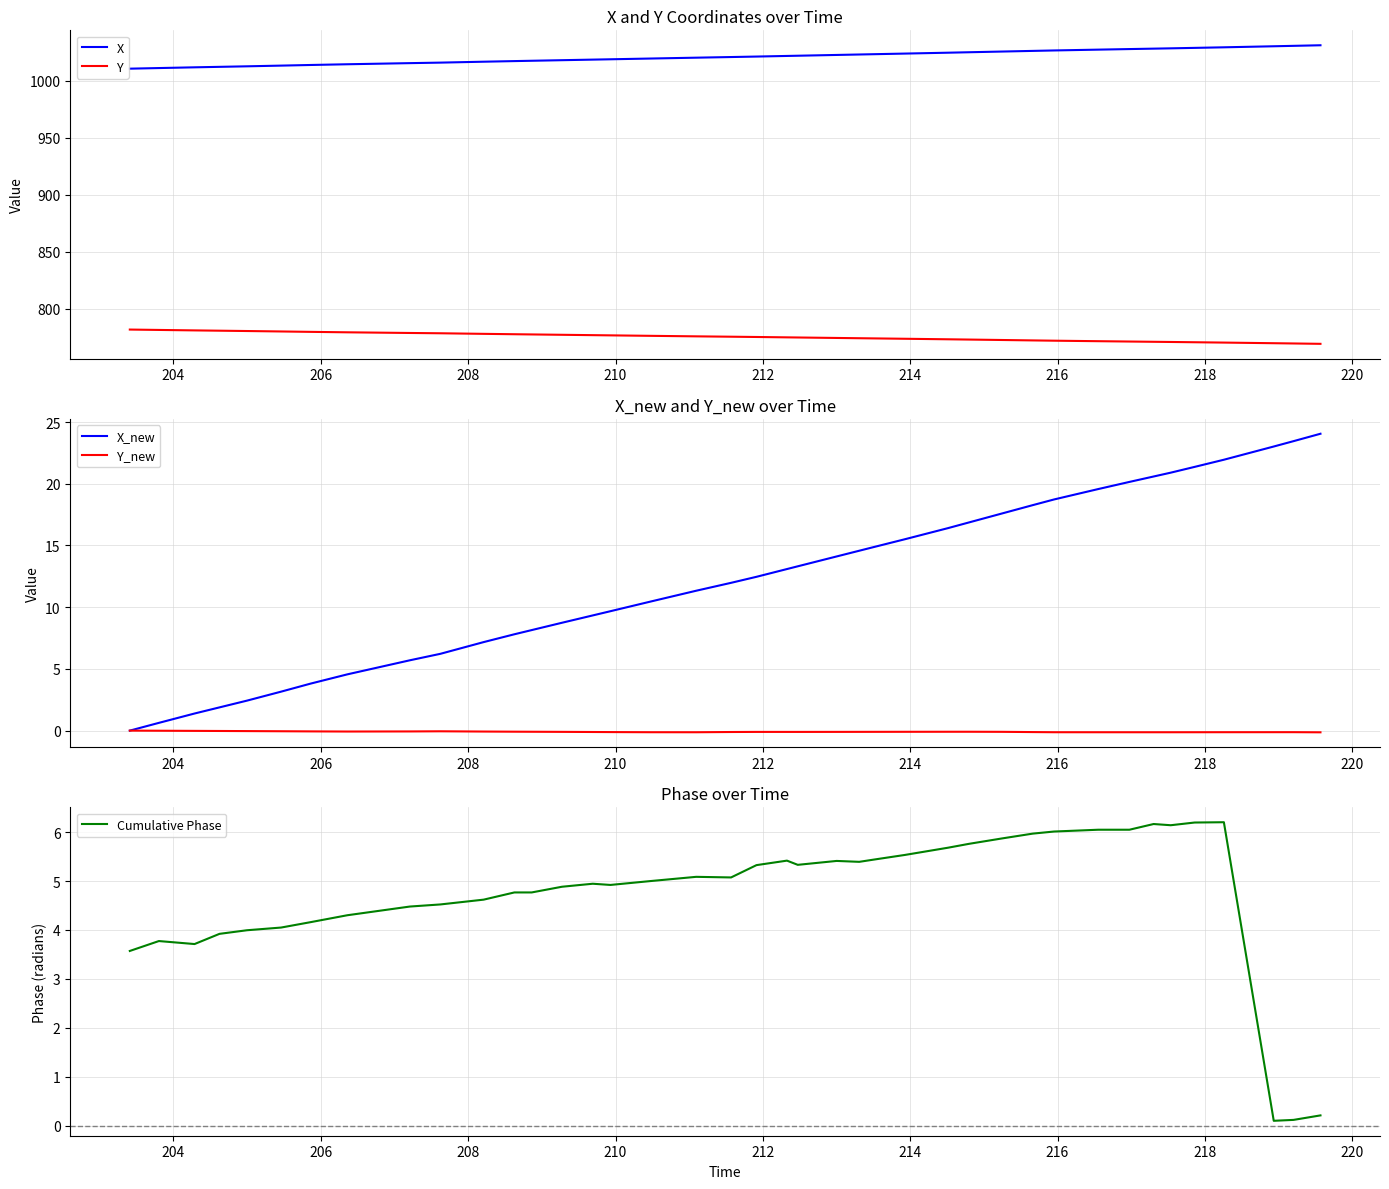

What is the highest value of the X_new series?

24.1